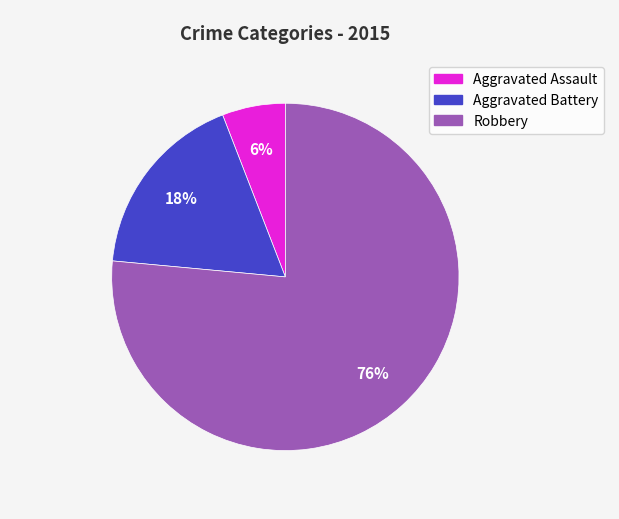

To the nearest percent, what is the difference between the Aggravated Battery and Aggravated Assault slice percentages?

12%